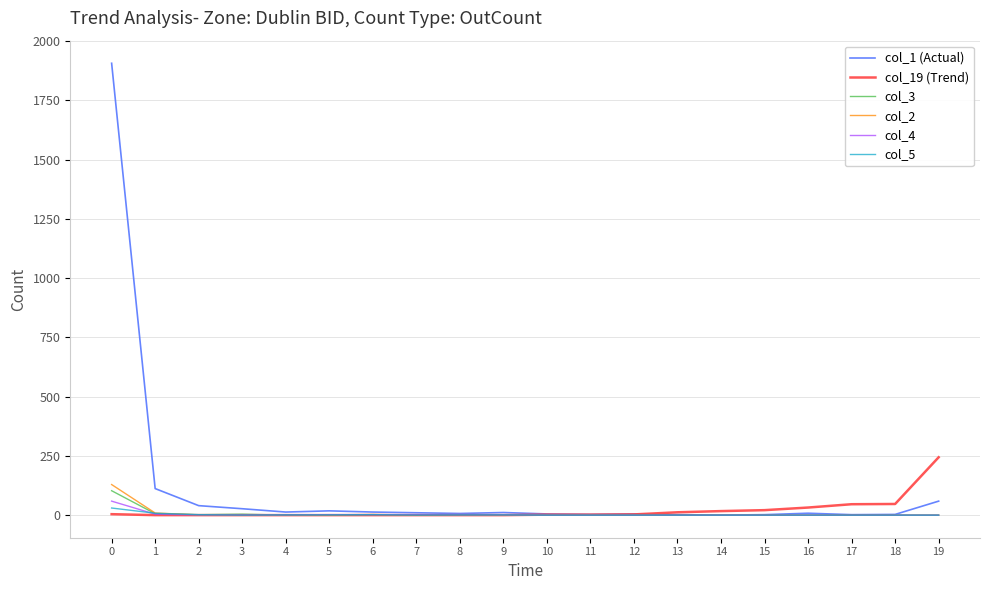

The value of col_4 at 12 is 0. True or false?

True